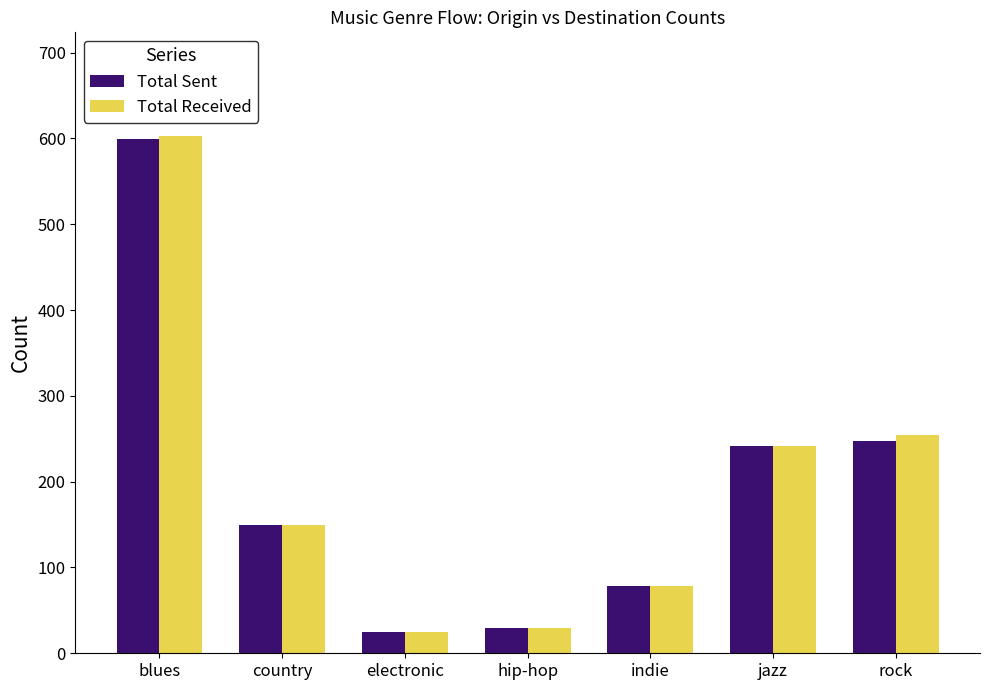

What is the value of the Total Sent bar at the 1st from the left?

599